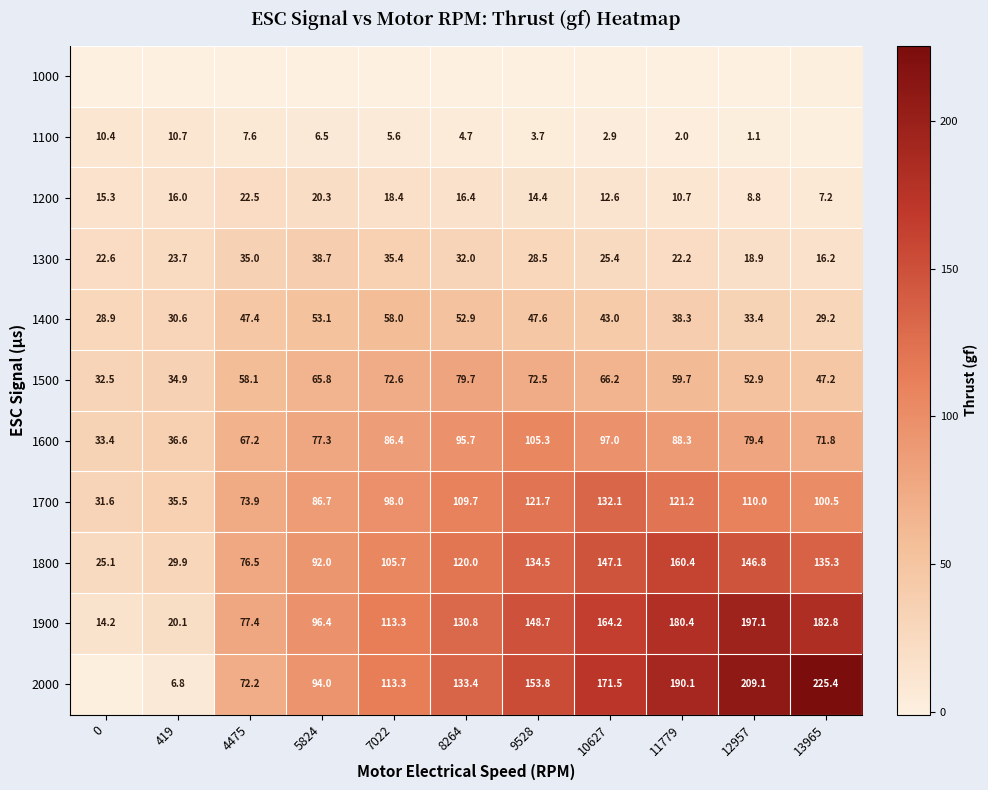

Is the value of 1200 at 12957 greater than the value of 1900 at 4475?

No